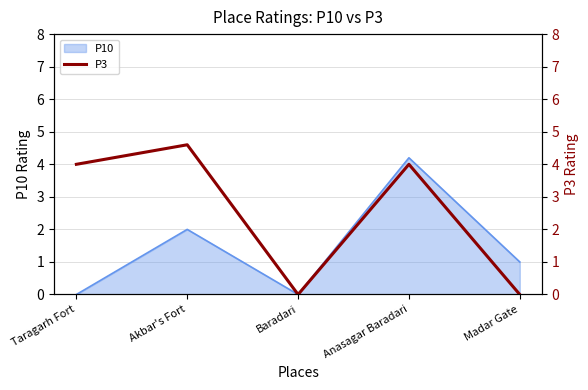

How many points are higher than both their immediate neighbors (excluding endpoints)?

2